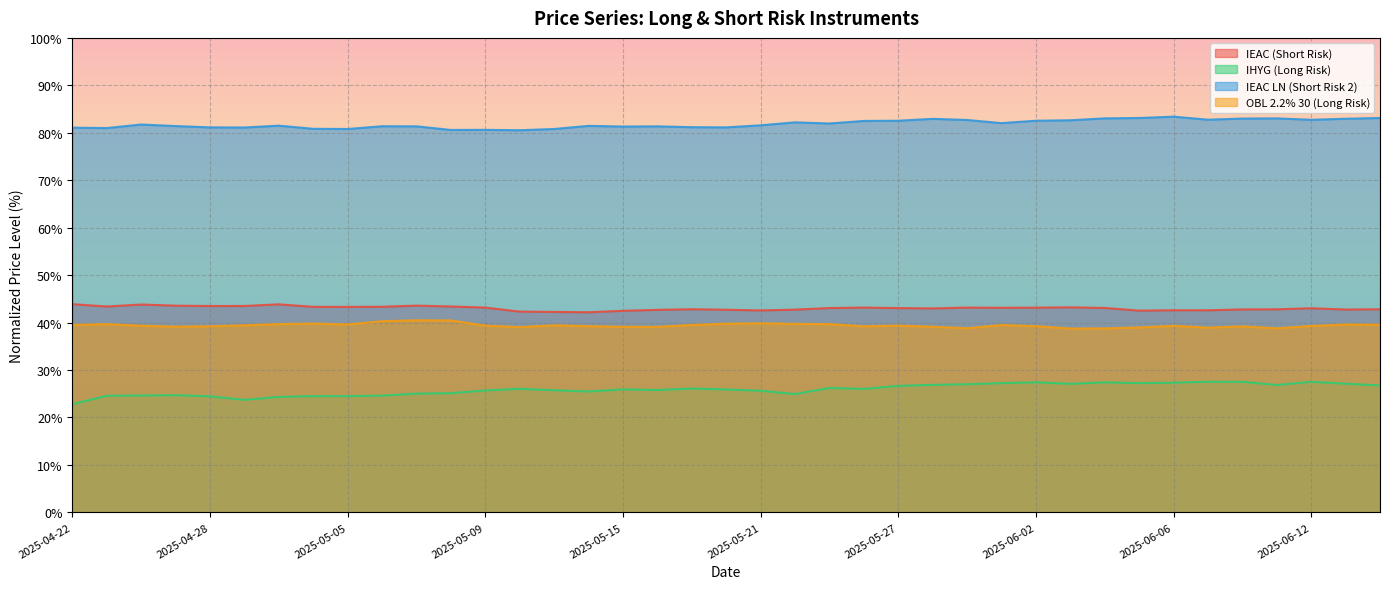

Which category has the highest value in the IEAC LN (Short Risk 2) series?

2025-06-06